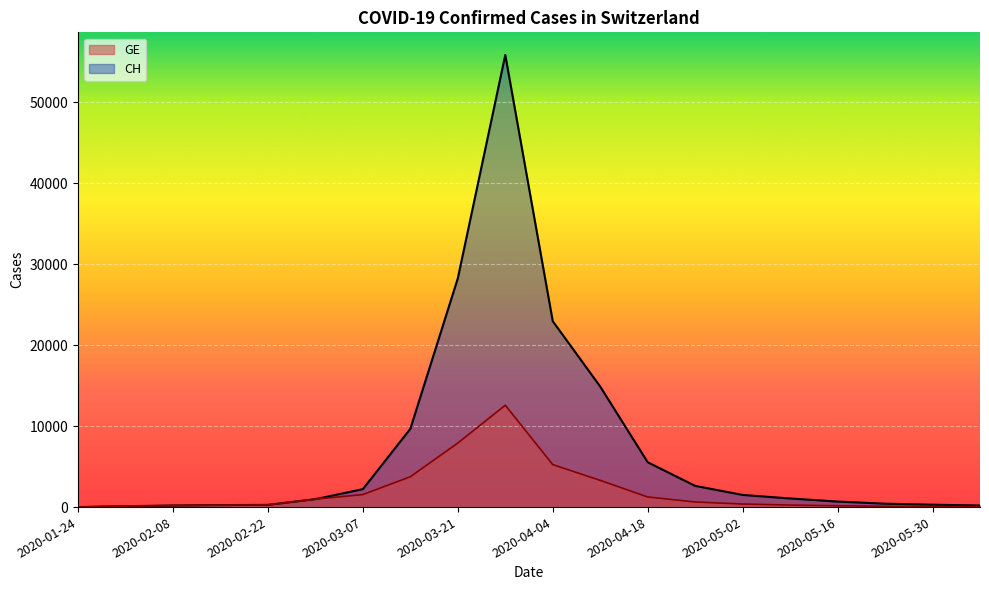

What is the difference between the maximum and minimum values in the GE series?

12586